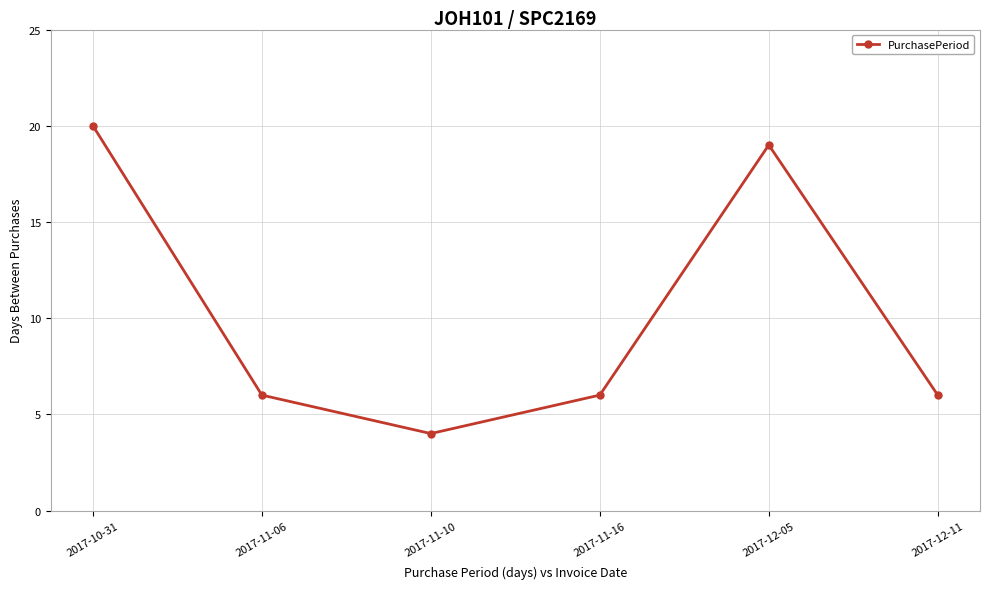

How many lines are shown in the chart?

1